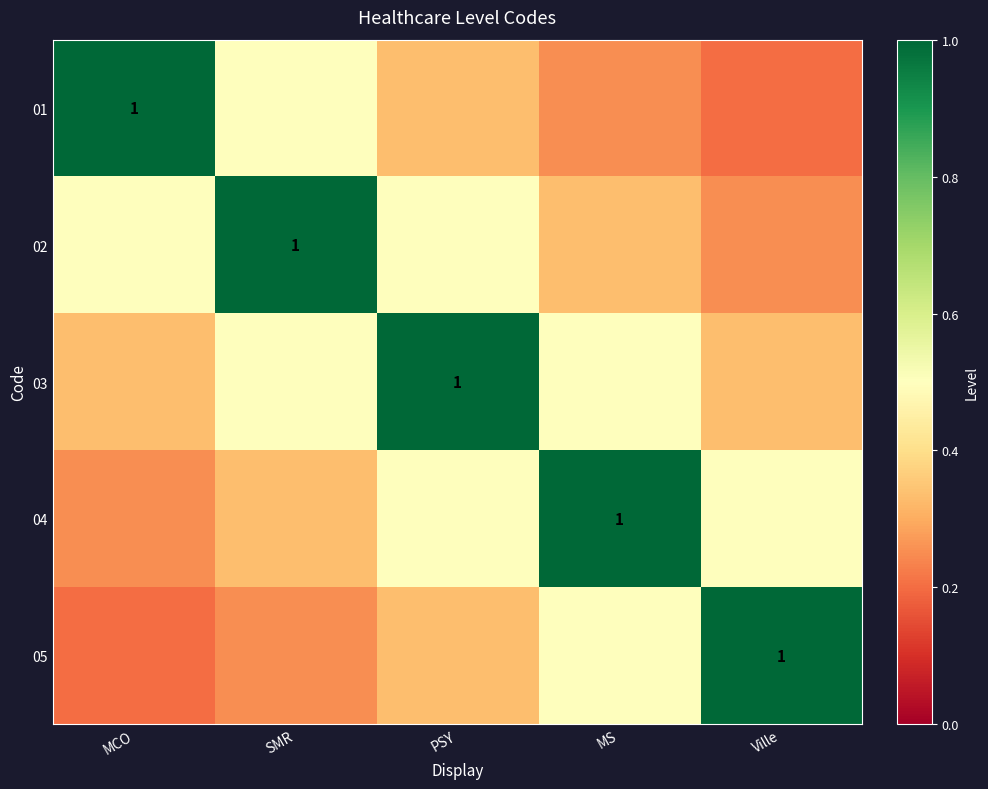

Read the 05 value at MS.

0.5